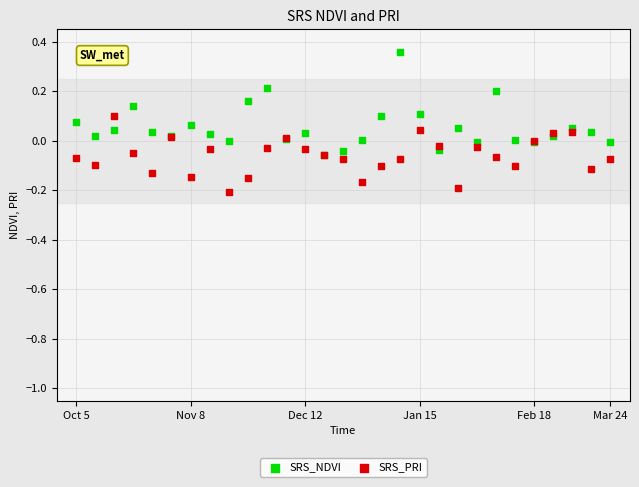

What are all the series names shown in the legend?

SRS_NDVI, SRS_PRI